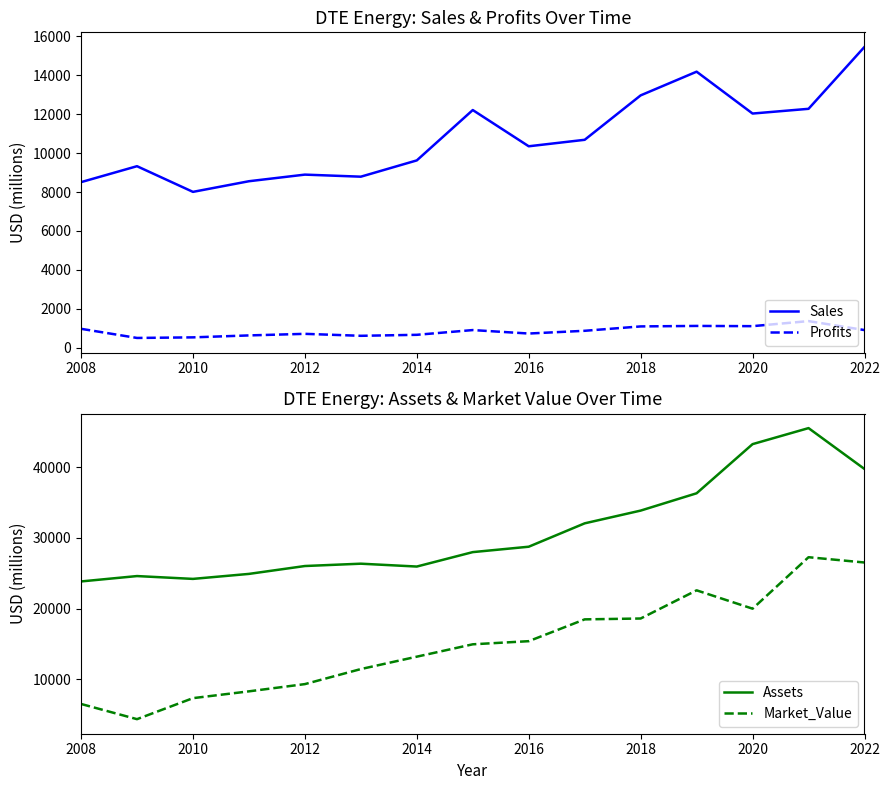

True or false: Profits and Sales cross at least once.

False